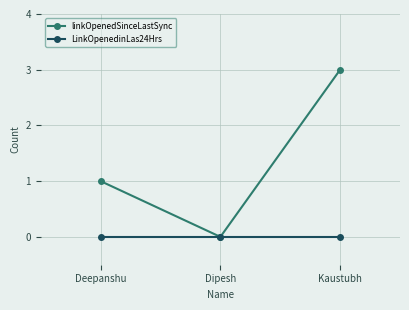

At Deepanshu, list the series in order from smallest to largest.

LinkOpenedinLas24Hrs, linkOpenedSinceLastSync